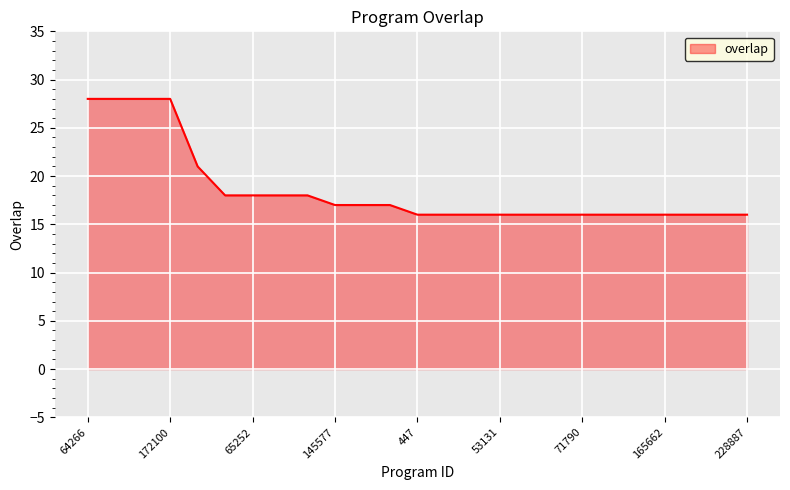

What is the difference between the maximum and minimum values?

12